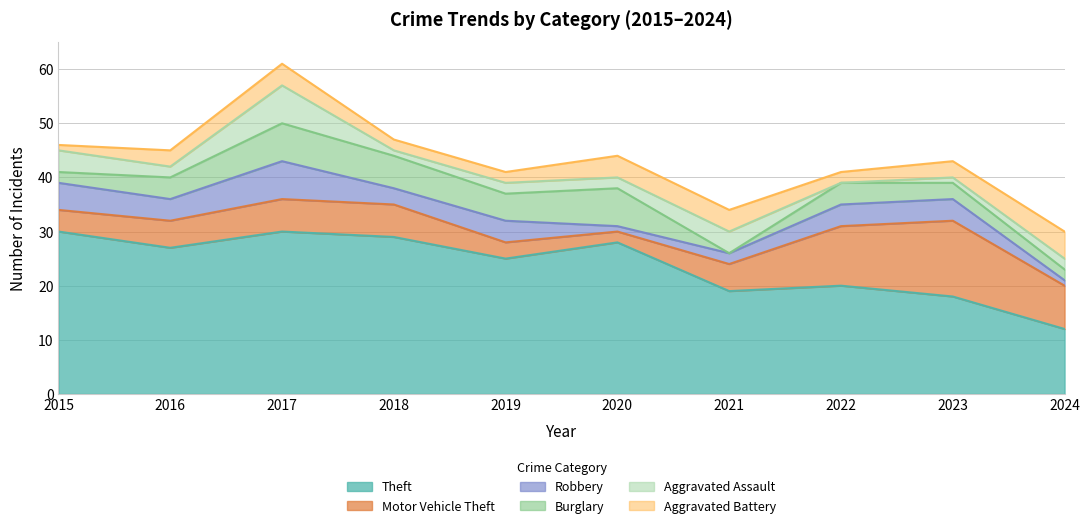

At how many categories does at least one series exceed 9?

10